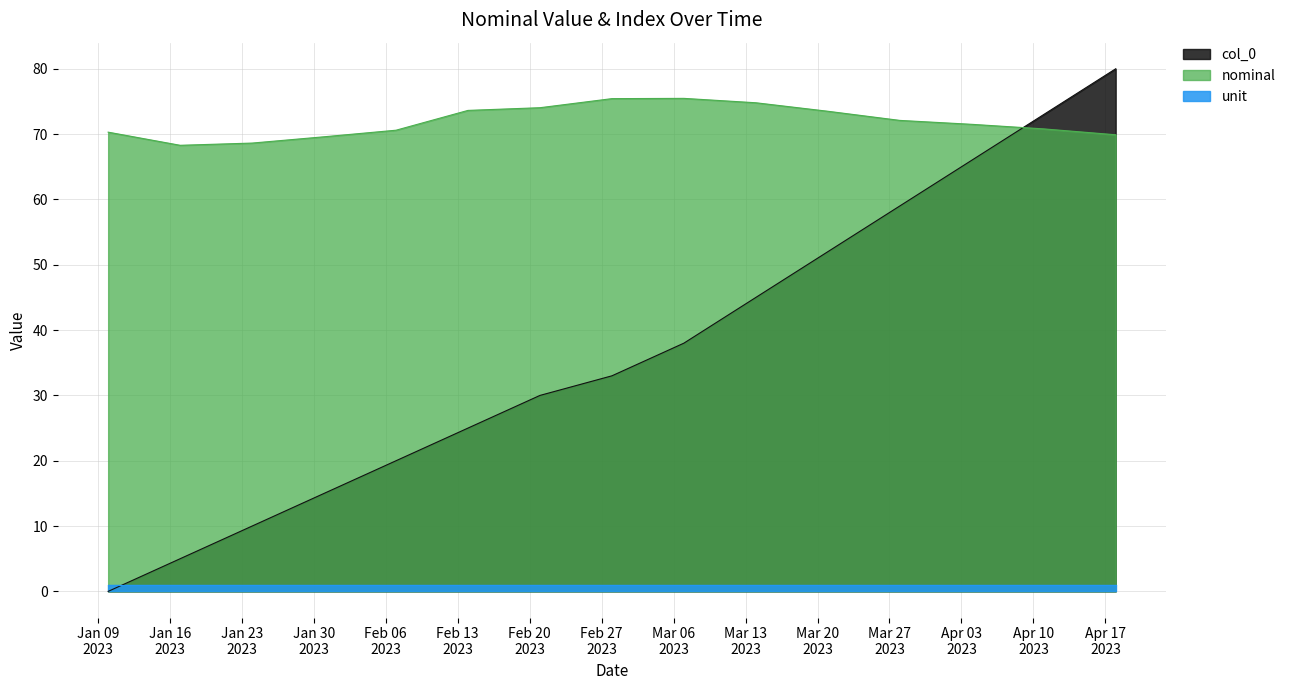

True or false: col_0 has more than 1 points higher than both neighbors.

False